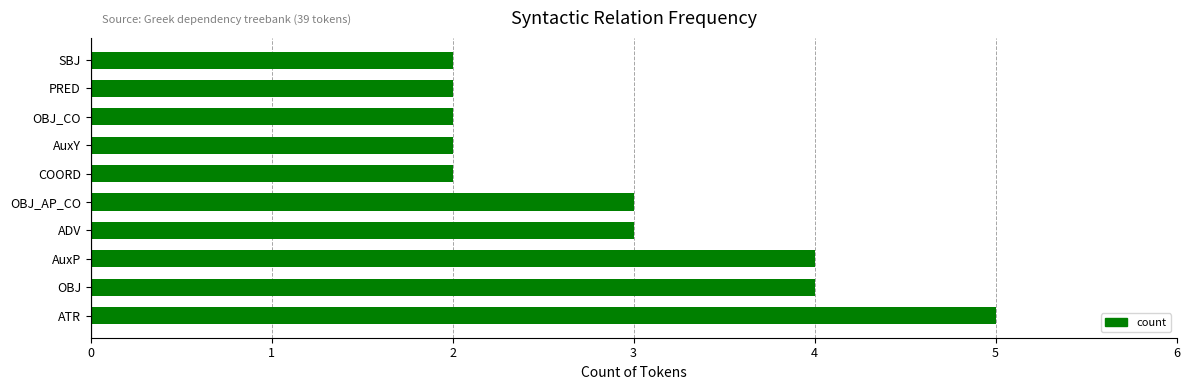

Which has a higher value, ATR or OBJ_AP_CO?

ATR